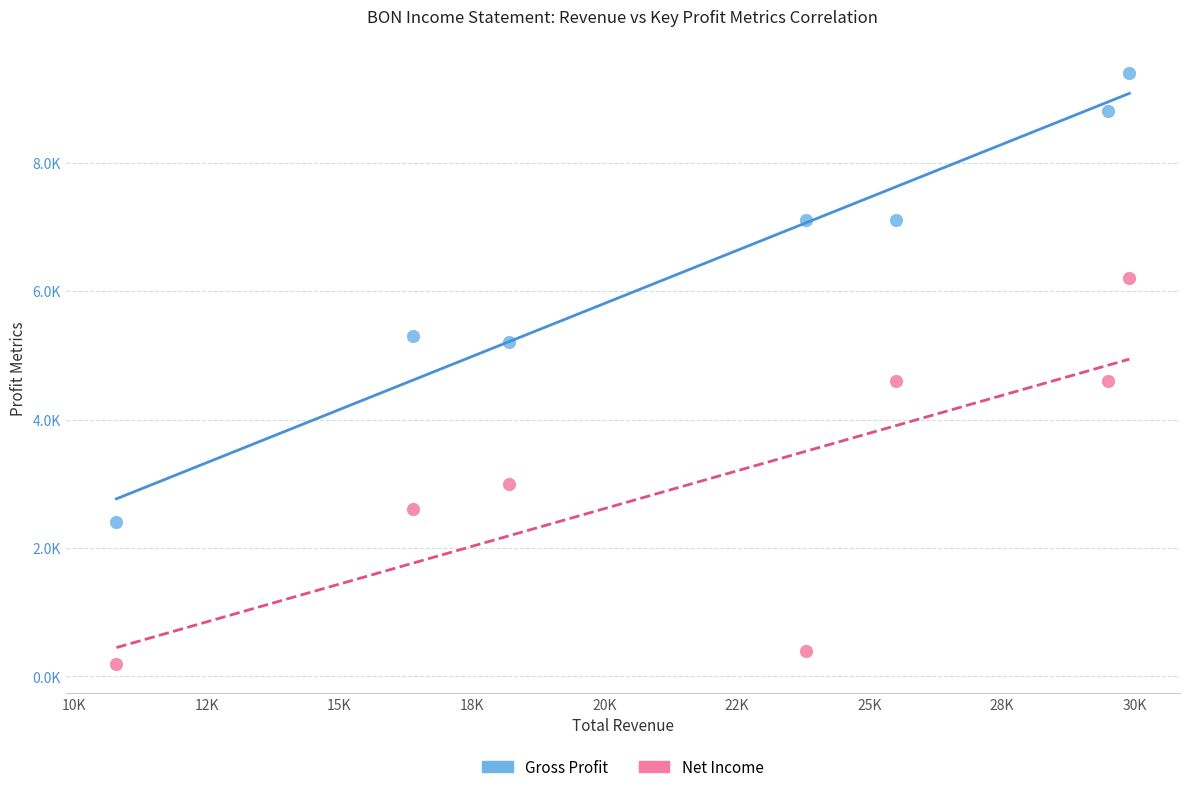

What are all the series names shown in the legend?

Gross Profit, Net Income